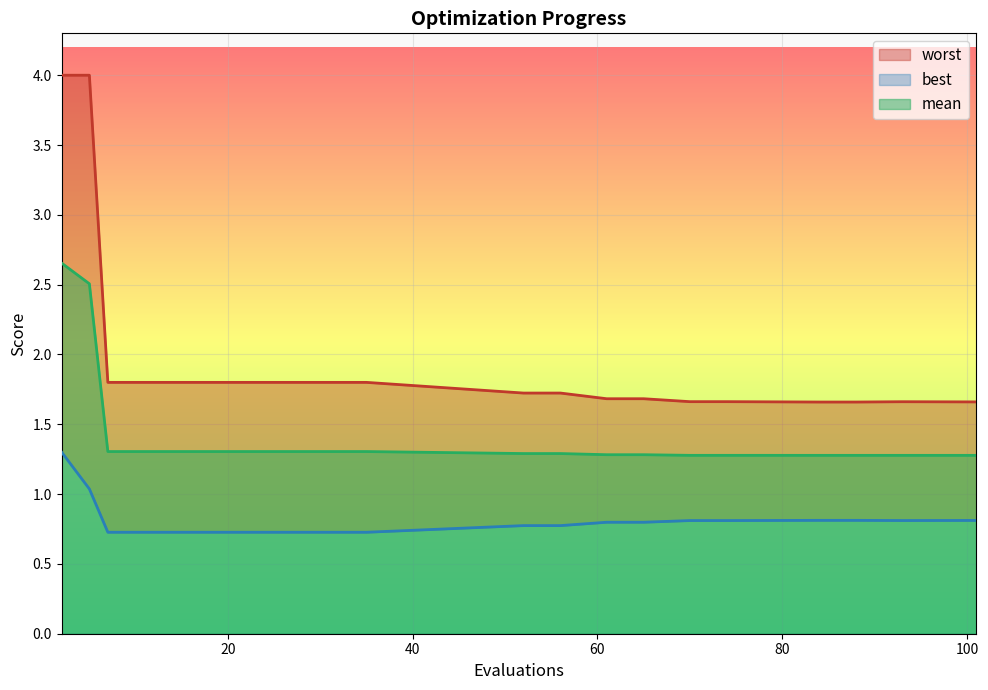

Which category has the highest value across all series?

2